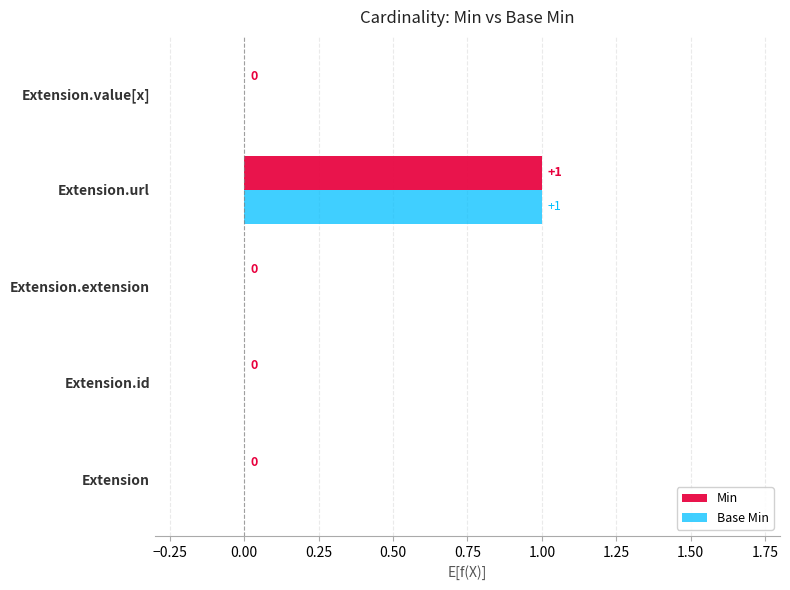

How many Min values are between 0 and 1?

5